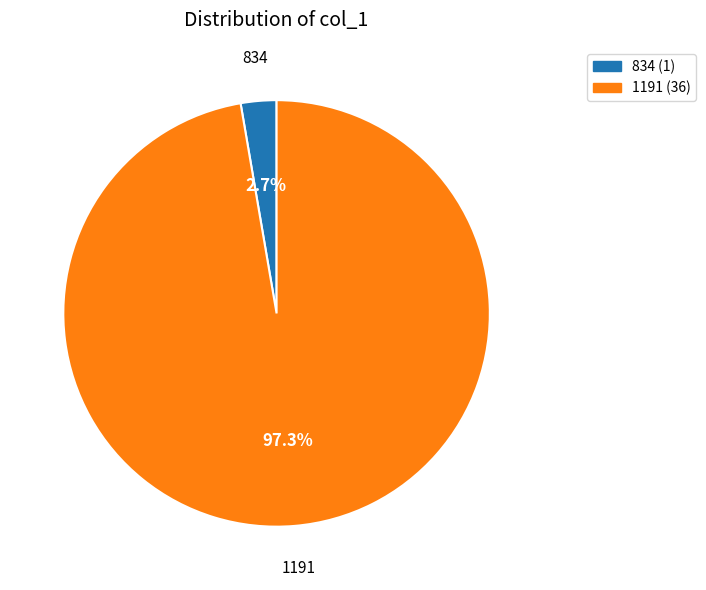

The 834 slice represents 15% of the pie. True or false?

False